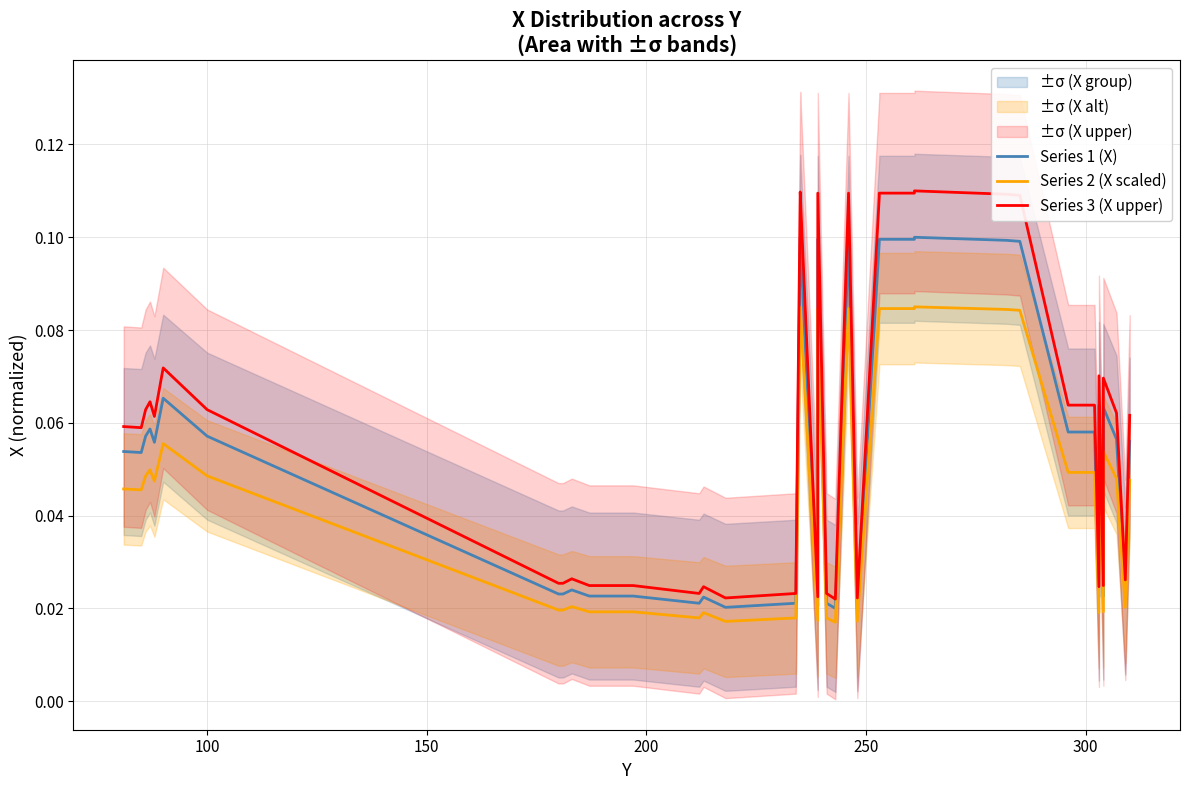

What is the approximate value of Series 3 (X upper) at 250?

0.1